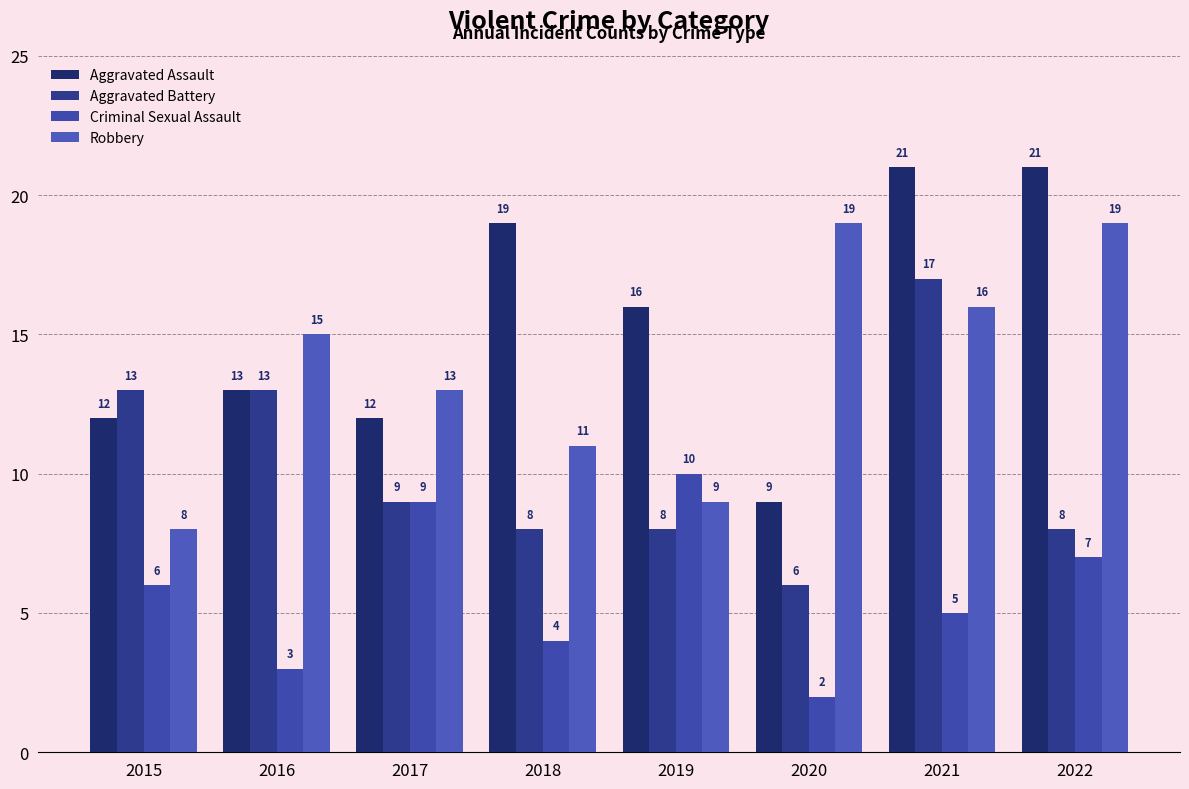

At which category is the sum across all series the highest?

2021